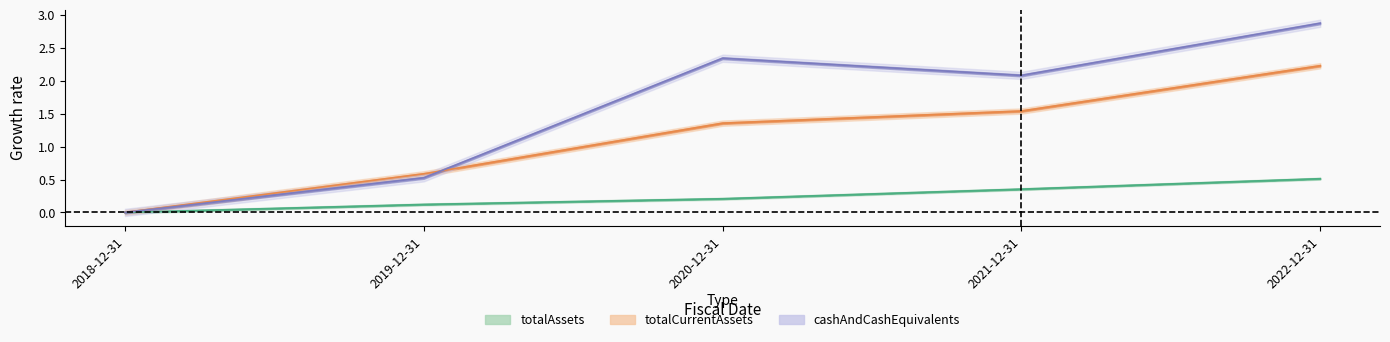

What is the total value across all series at 2019-12-31?

1.2